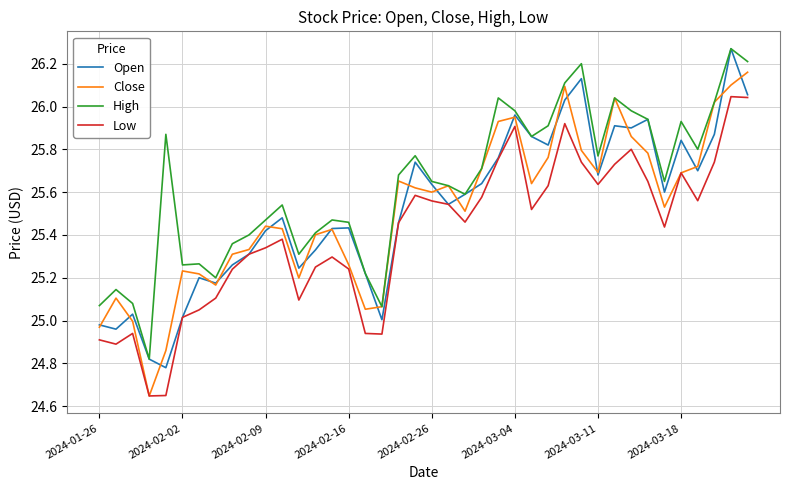

What is the difference between the second highest and minimum values in the Close series?

1.5